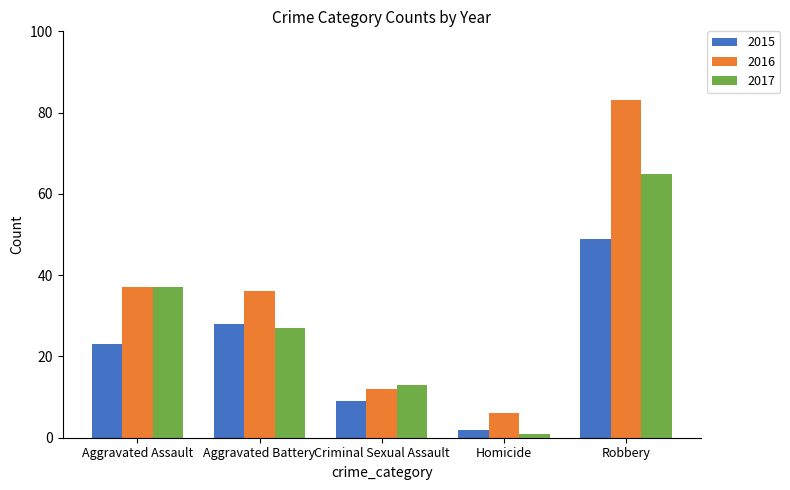

What are all the series names shown in the legend?

2015, 2016, 2017